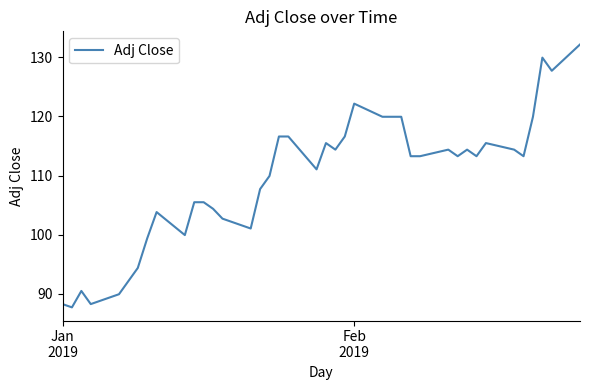

What is the difference between the maximum and minimum values?

44.4